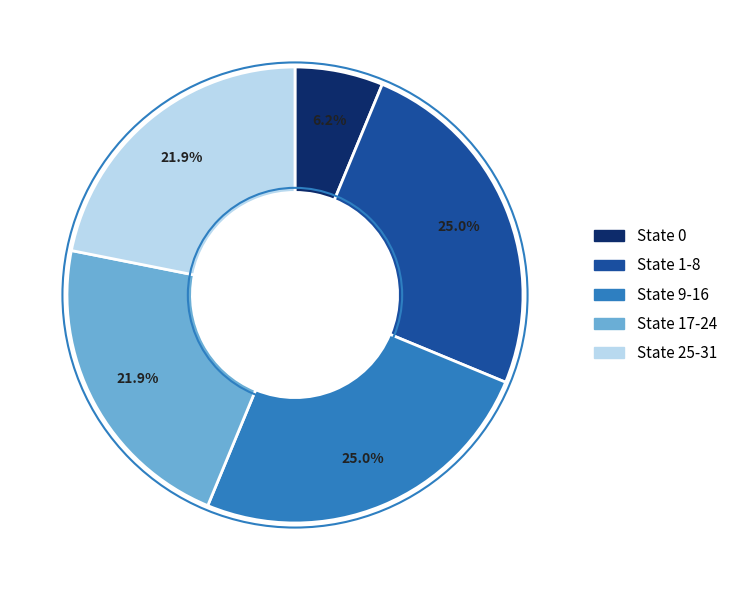

To the nearest percent, what percentage of the pie is State 17-24?

22%